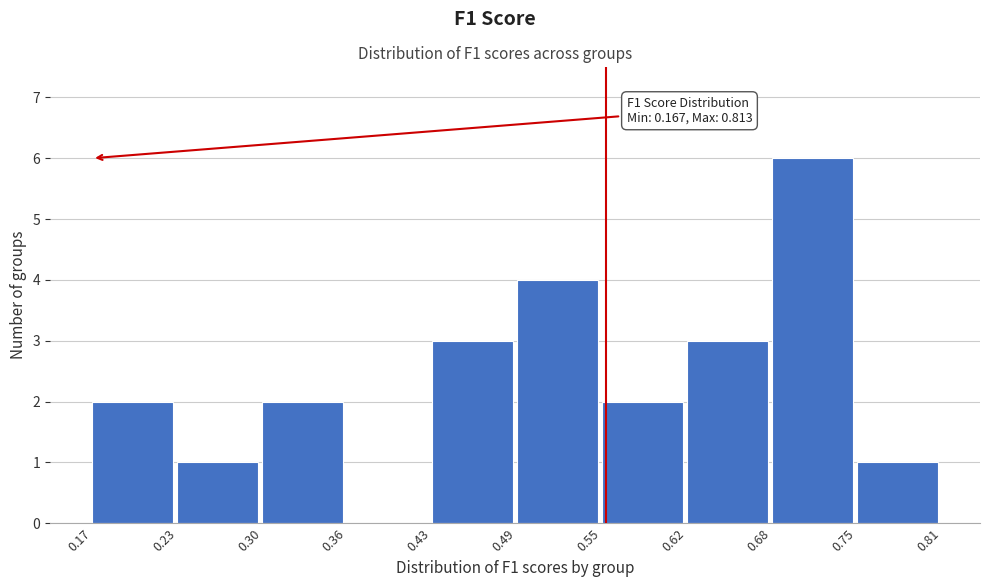

Over which range of the x-axis is the bar tallest?

0.68 to 0.75